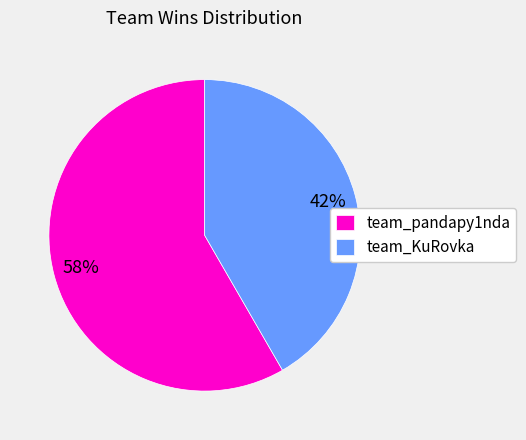

To the nearest percent, what is the combined percentage of team_KuRovka and team_pandapy1nda?

100%